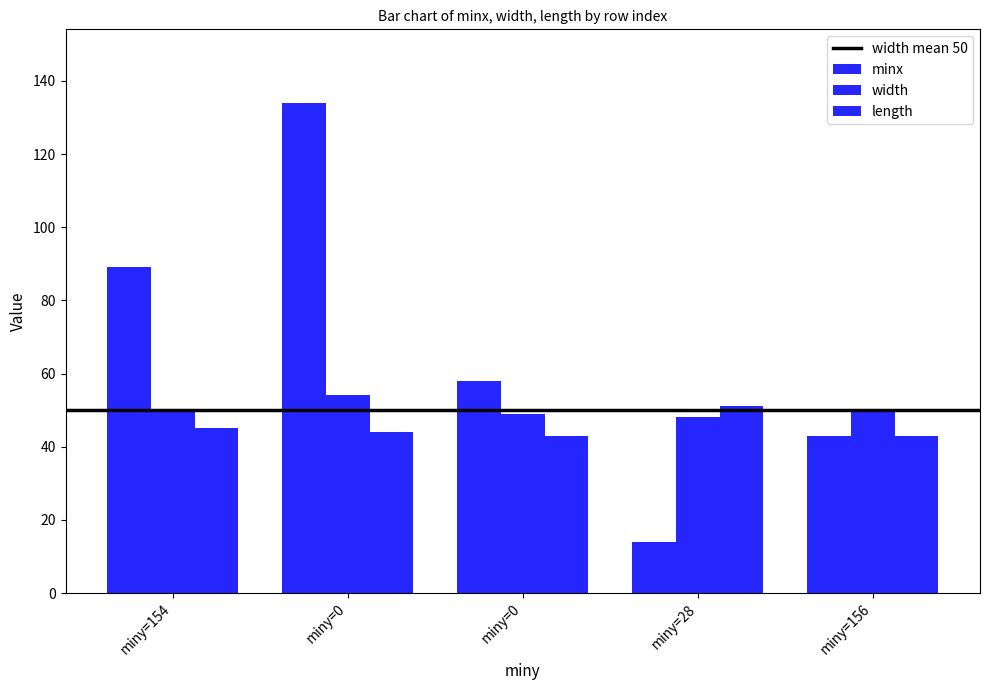

How many values in the width series are below 50?

2